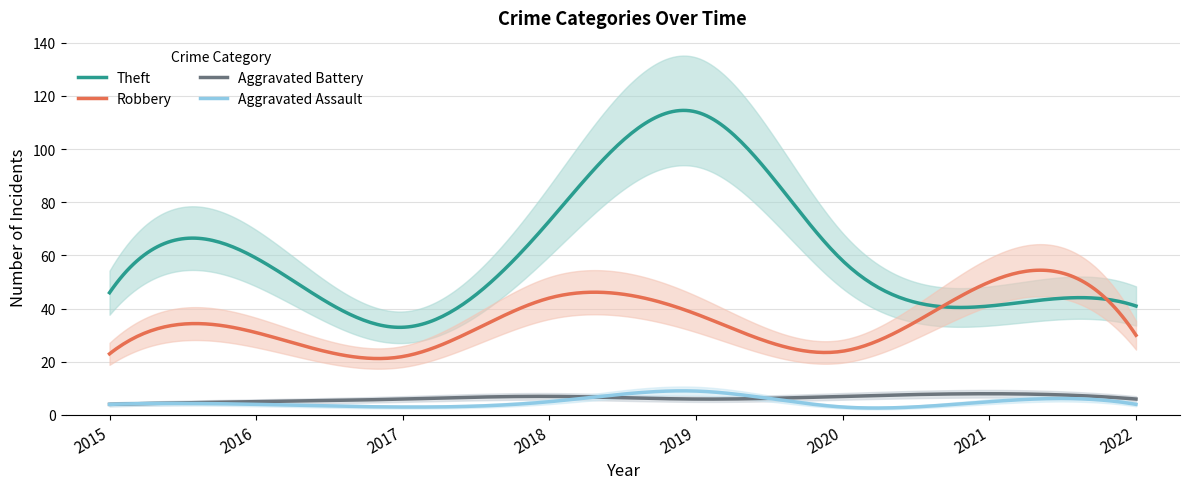

What is the value of the Aggravated Assault point at the 7th from the left?

5